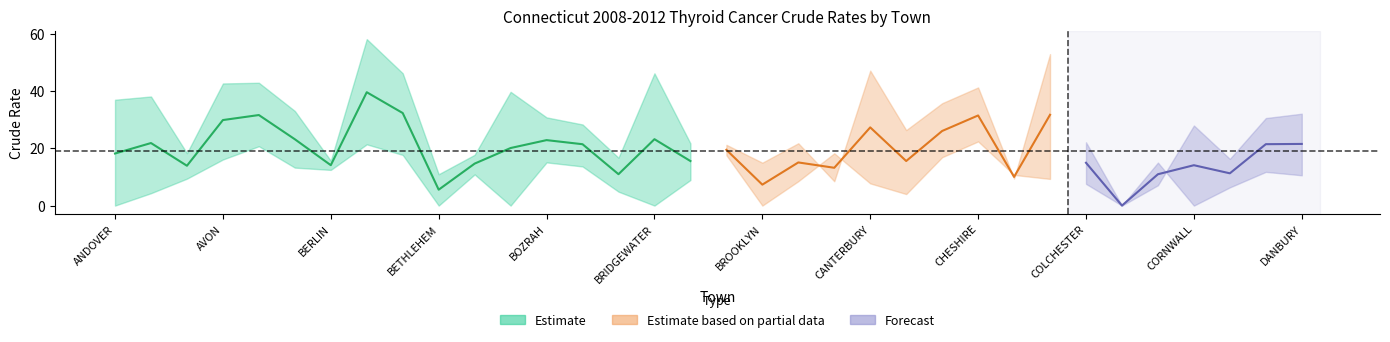

How many values in Total Crude Rate are above zero?

33